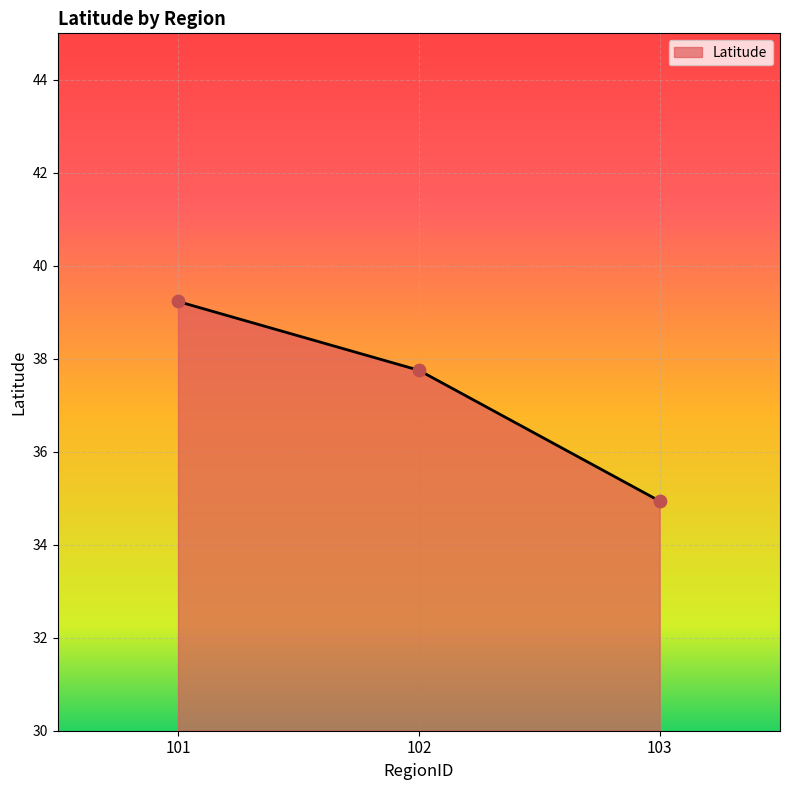

Which has a higher value, 102 or 101?

101